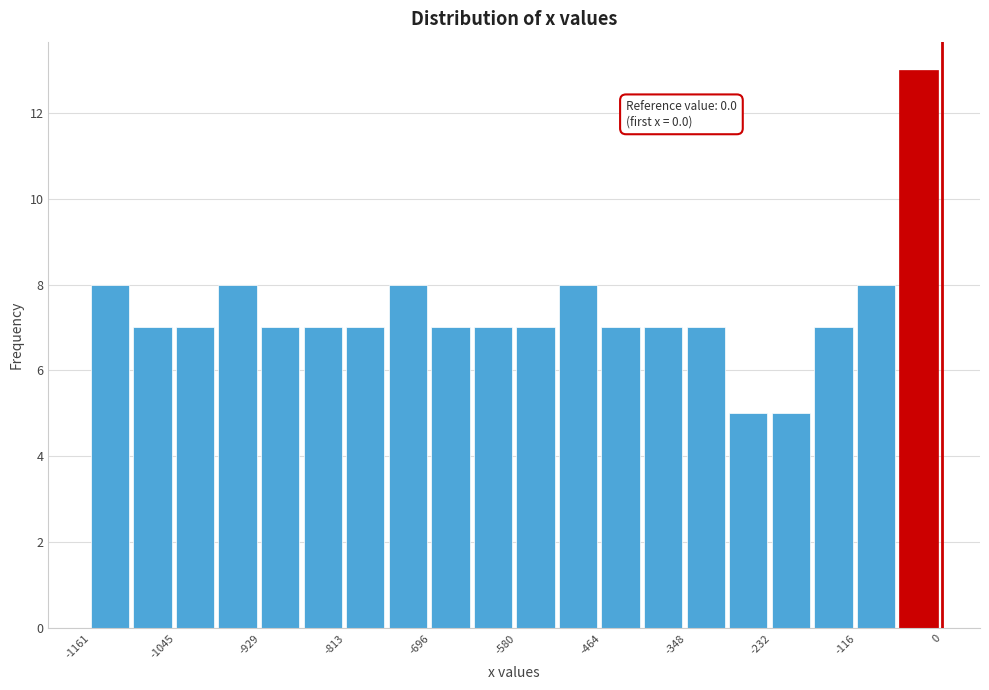

Read against the x-axis, roughly where is the centre of the tallest bar?

-40